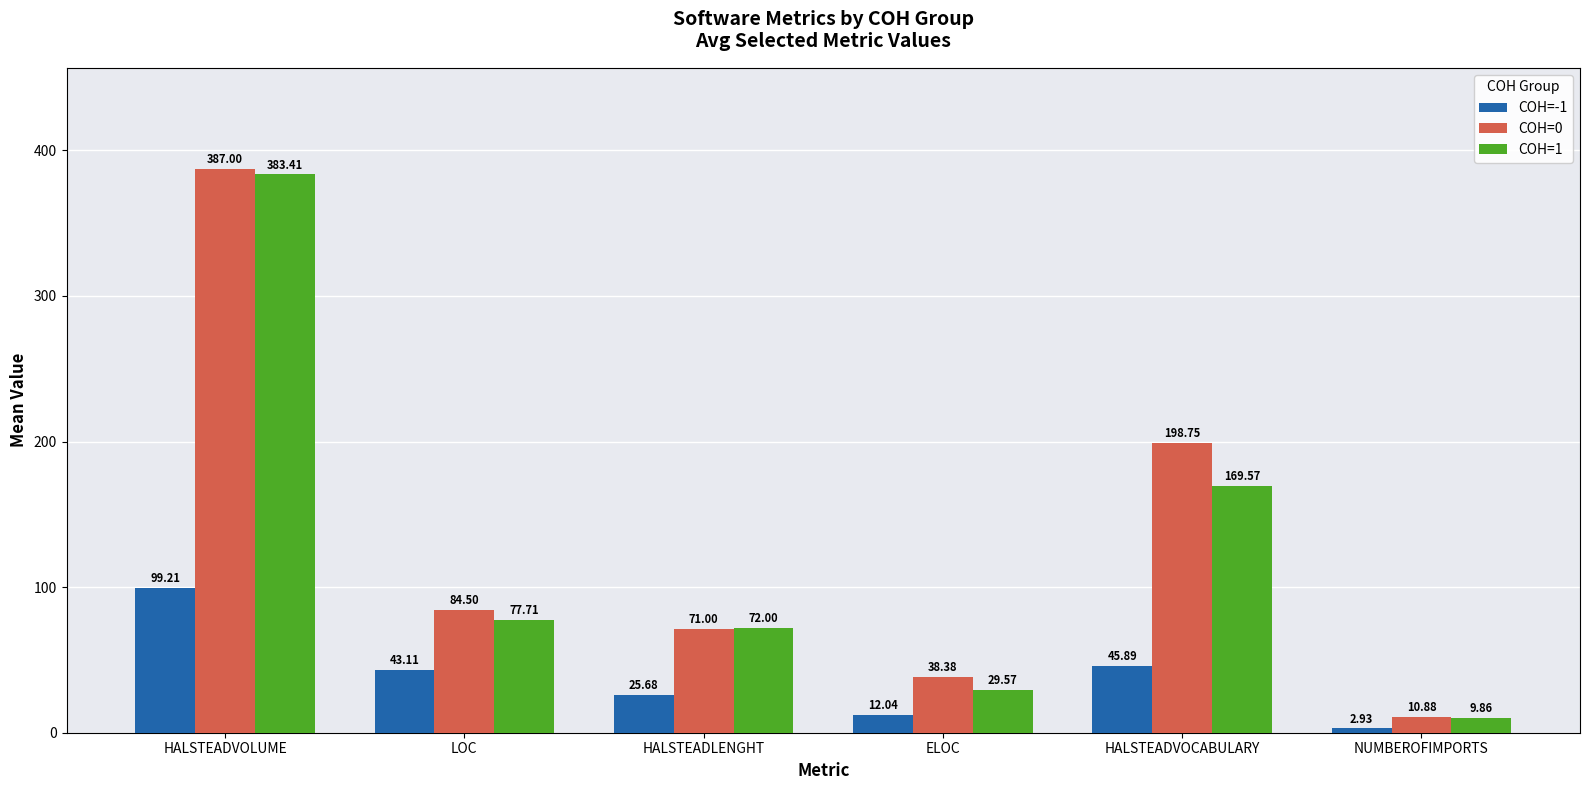

Where is COH=-1 nearest to the value 51?

HALSTEADVOCABULARY